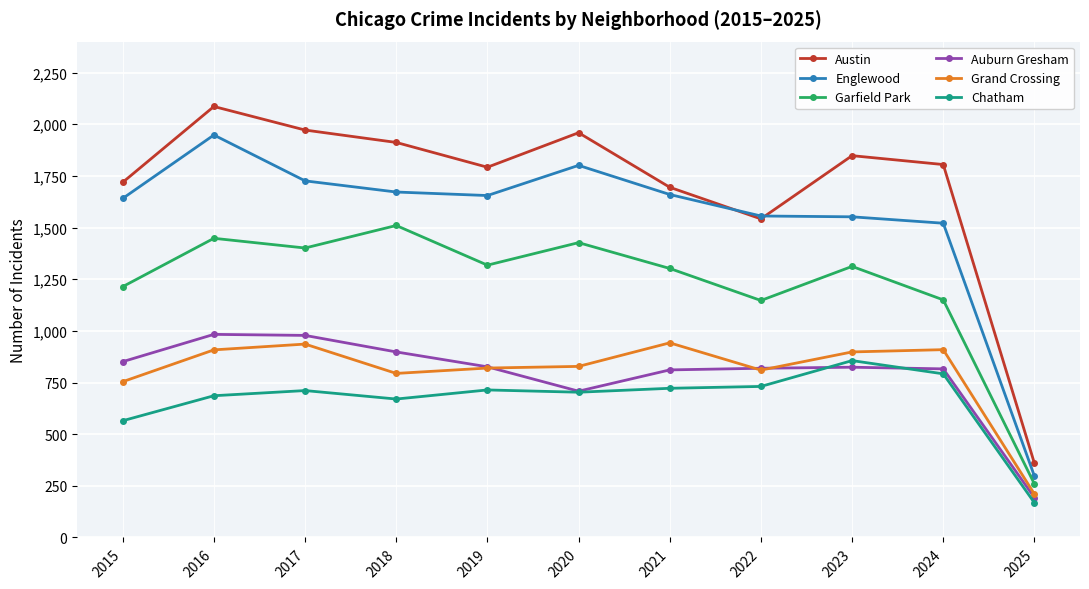

What is the difference between the maximum and minimum values in the Austin series?

1727